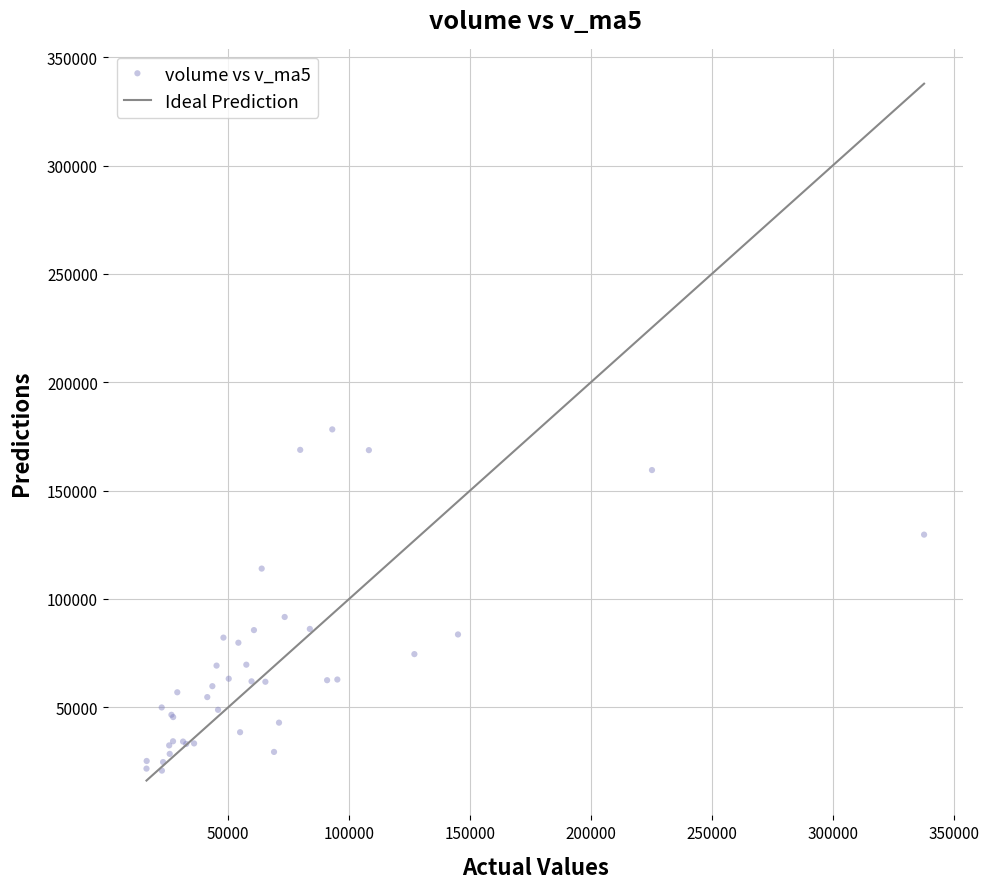

What Y value in the scatter plot is closest to 99515?

91678.5